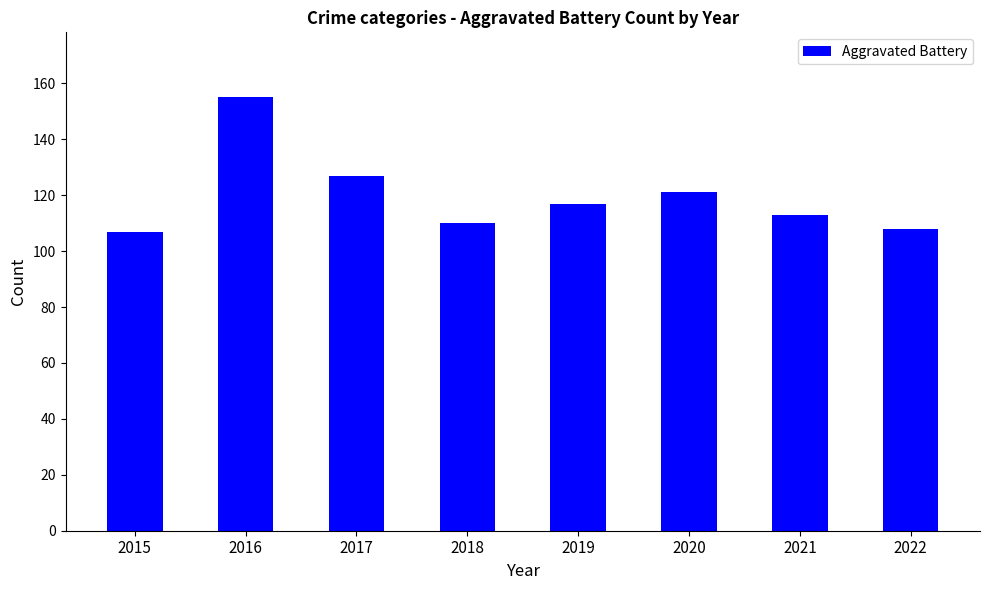

How many data points are less than 117?

4